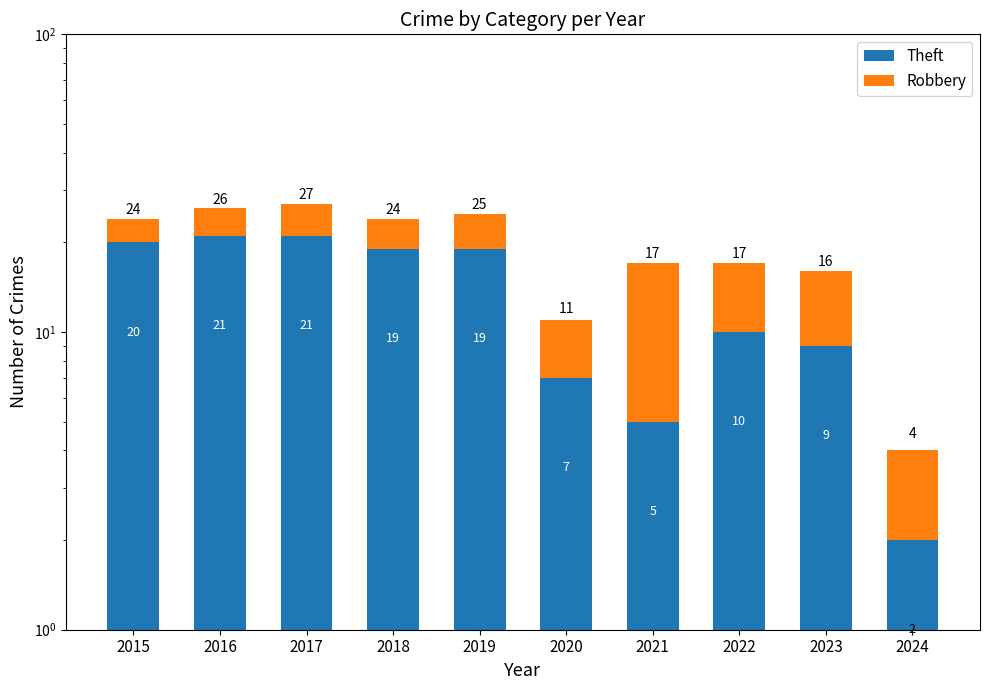

What is the difference between the second highest and minimum values in the Theft series?

19